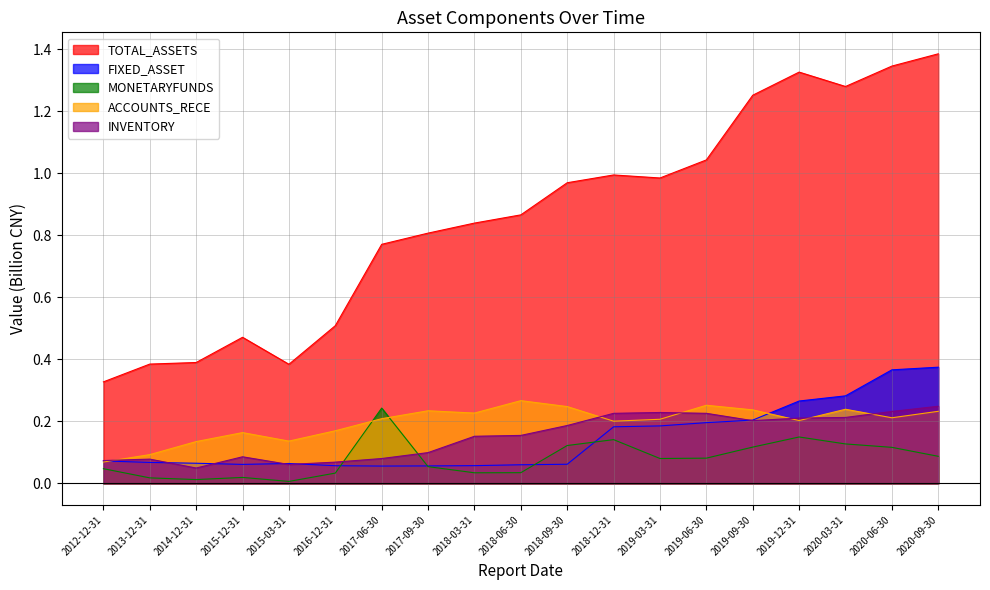

At how many categories does at least one series exceed 0?

19